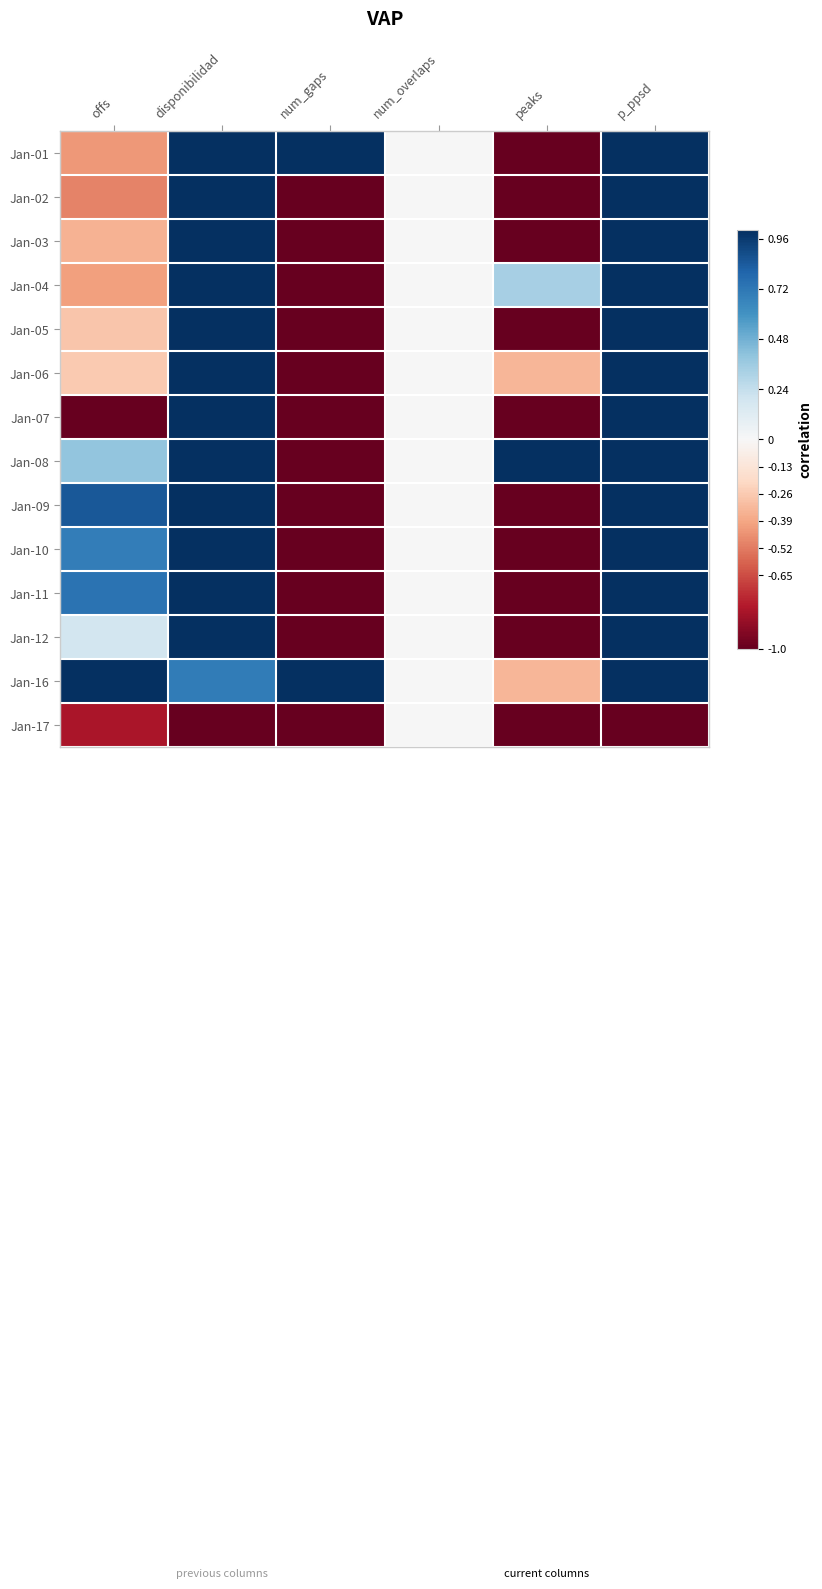

What is the total value across all series at disponibilidad?

11.7